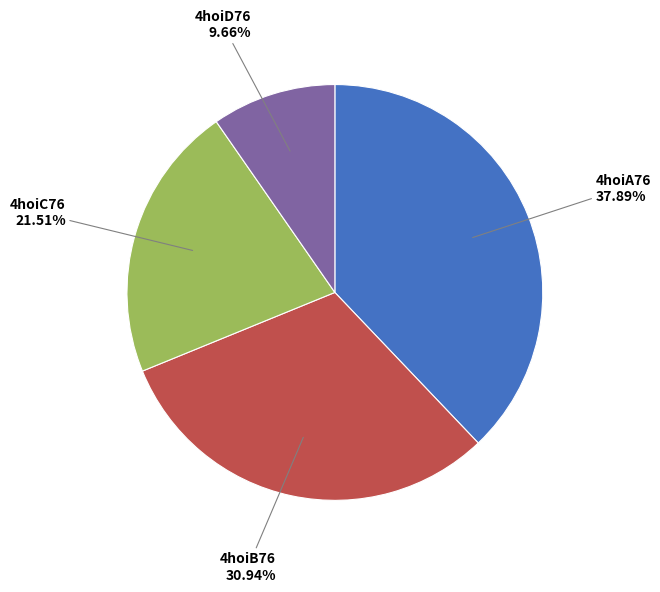

Rank the categories by value from highest to lowest.

4hoiA76, 4hoiB76, 4hoiC76, 4hoiD76